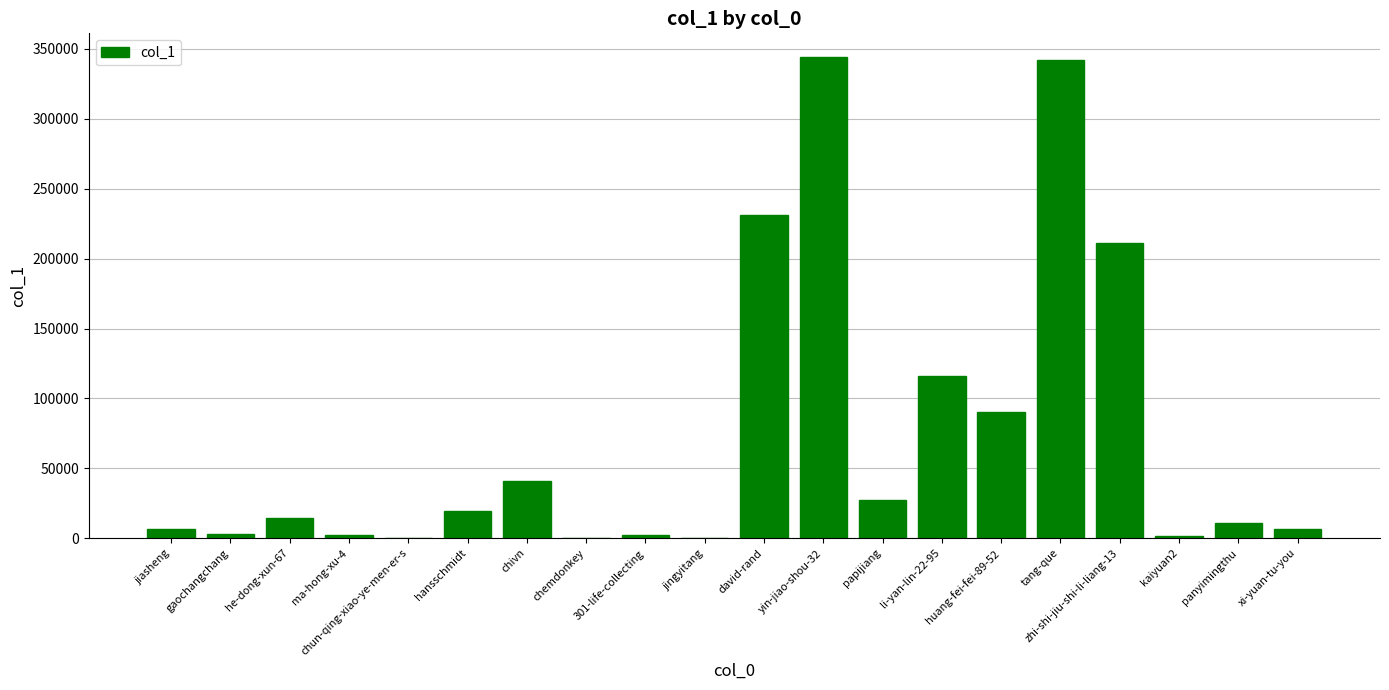

What is the sum of all values?

1470244